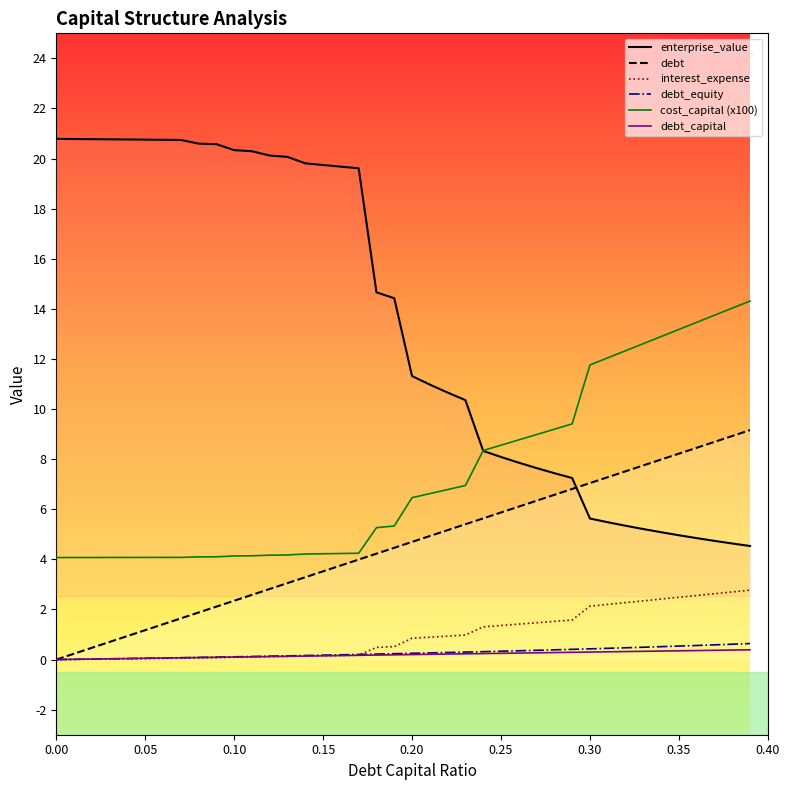

True or false: cost_capital and debt intersect in this chart.

False